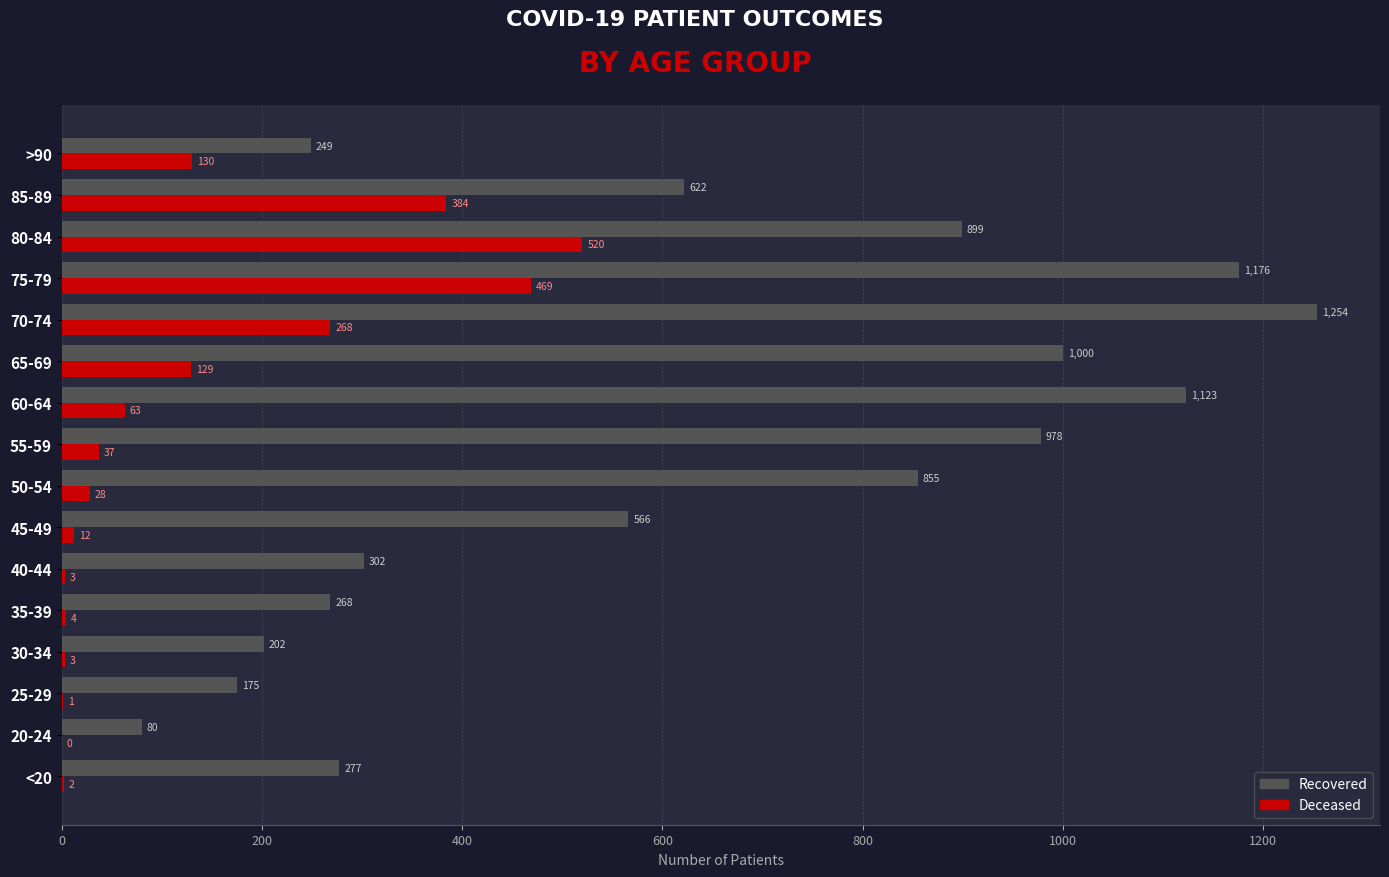

What is the total value across all series at <20?

279